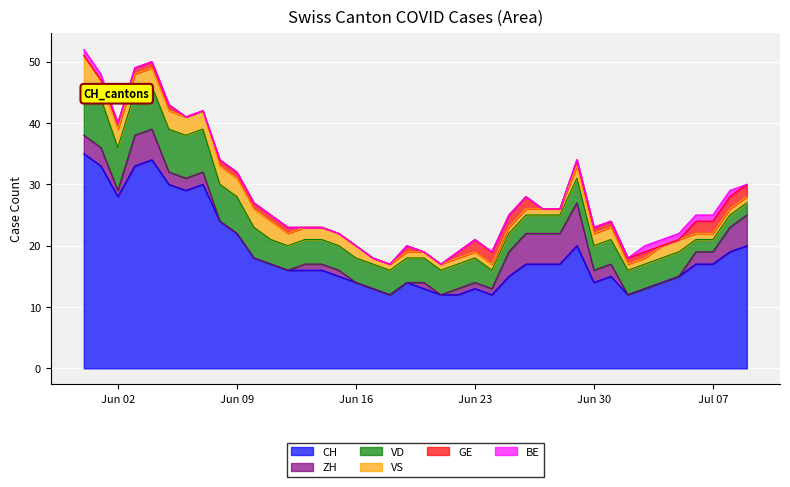

How many values in the VS series are below 2?

18